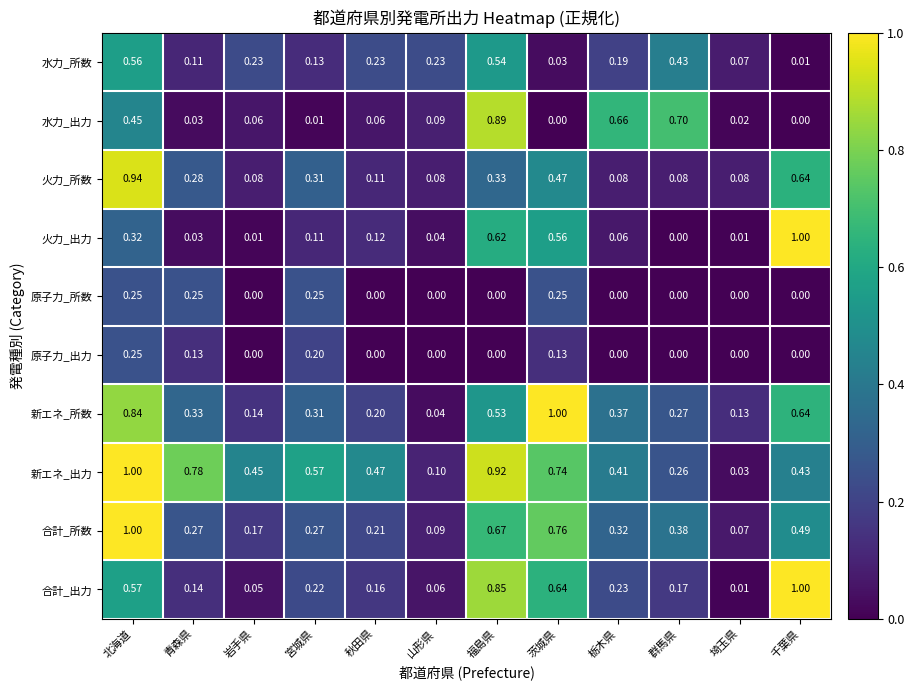

How many series are shown in this chart?

10